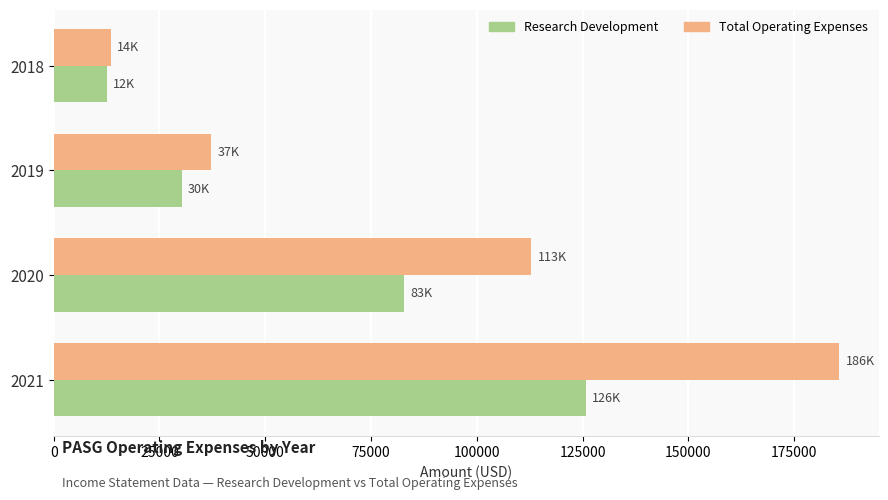

Is the value of Research Development at 2018 greater than the value of Total Operating Expenses at 2019?

No